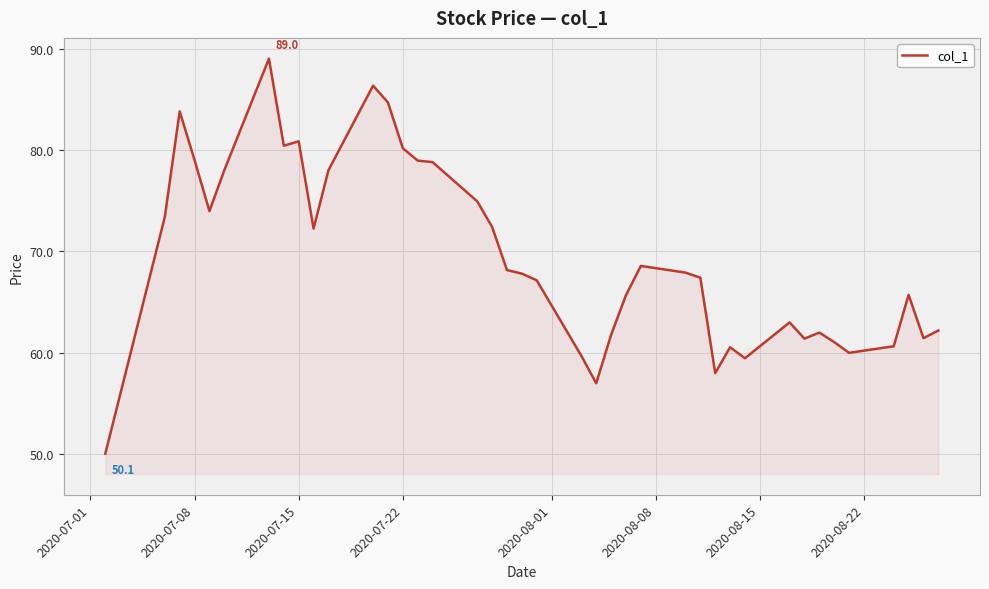

Does the chart display data point markers on the line(s)?

No